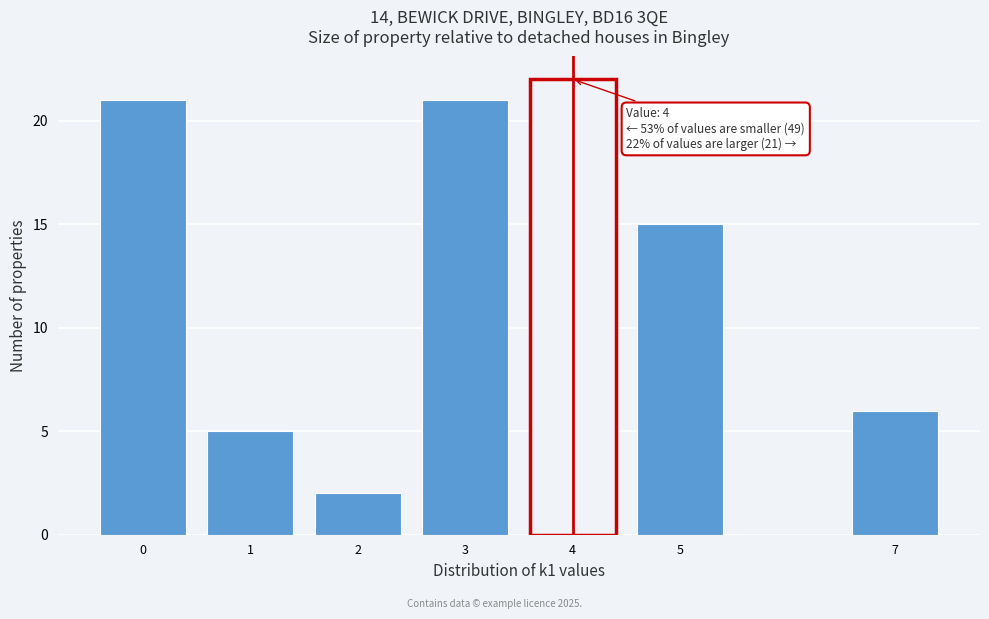

Reading left to right, extract all data points from this chart.

0=21	1=5	2=2	3=21	4=22	5=15	7=6